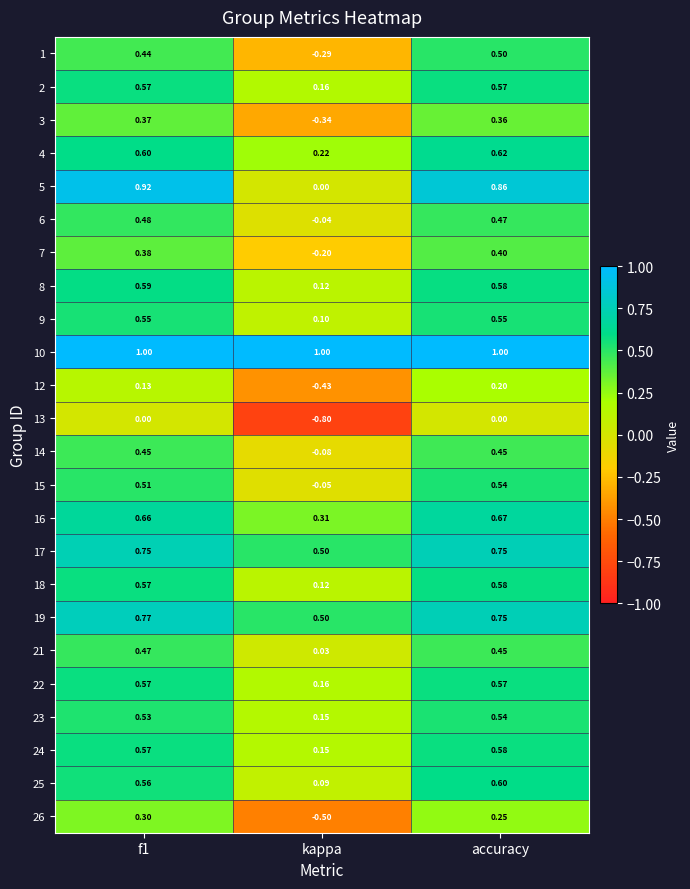

Which label corresponds to the smallest value in the chart?

kappa